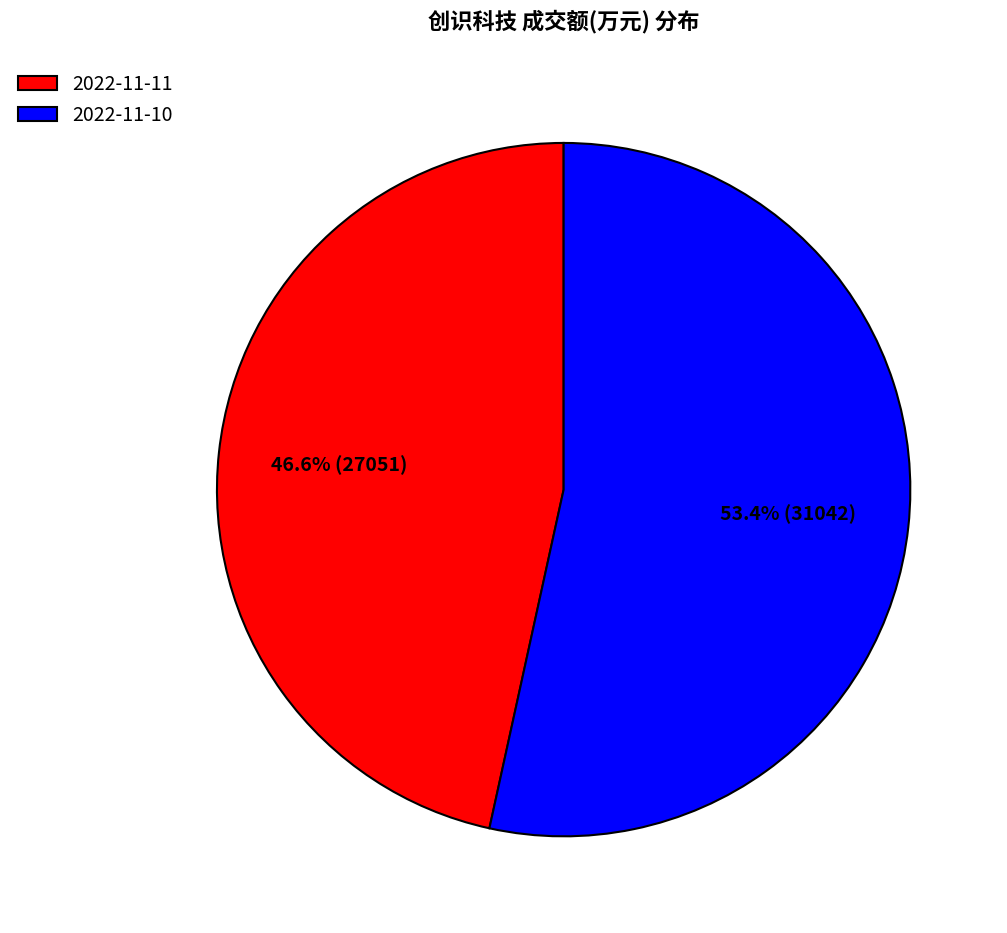

Count the number of slices in the pie.

2